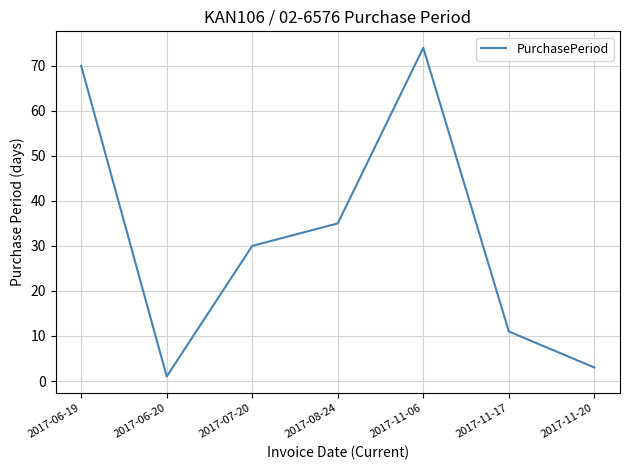

True or false: the data shows 36 at 2017-06-19.

False